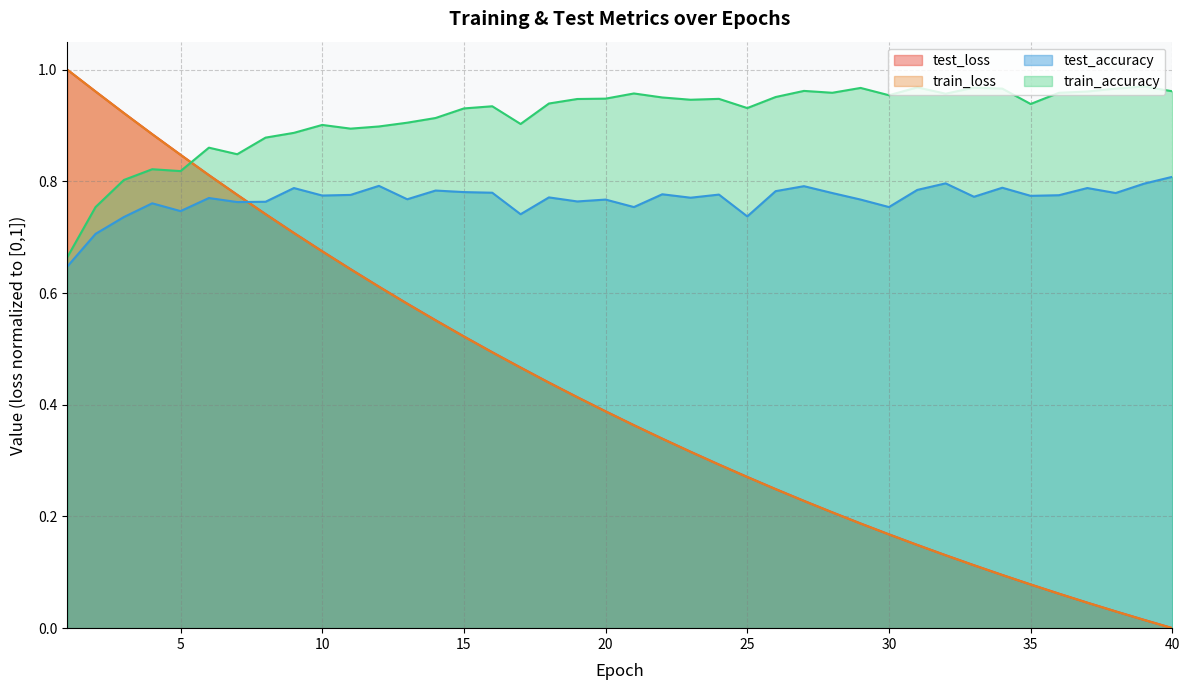

Reading left to right, transcribe all the data shown in this chart.

test_loss: 1=1.0	2=1.0	3=0.9	4=0.9	5=0.8	6=0.8	7=0.8	8=0.7	9=0.7	10=0.7	11=0.6	12=0.6	13=0.6	14=0.6	15=0.5	16=0.5	17=0.5	18=0.4	19=0.4	20=0.4	21=0.4	22=0.3	23=0.3	24=0.3	25=0.3	26=0.2	27=0.2	28=0.2	29=0.2	30=0.2	31=0.1	32=0.1	33=0.1	34=0.1	35=0.1	36=0.1	37=0.0	38=0.0	39=0.0	40=0.0
train_loss: 1=1.0	2=1.0	3=0.9	4=0.9	5=0.8	6=0.8	7=0.8	8=0.7	9=0.7	10=0.7	11=0.6	12=0.6	13=0.6	14=0.6	15=0.5	16=0.5	17=0.5	18=0.4	19=0.4	20=0.4	21=0.4	22=0.3	23=0.3	24=0.3	25=0.3	26=0.2	27=0.2	28=0.2	29=0.2	30=0.2	31=0.1	32=0.1	33=0.1	34=0.1	35=0.1	36=0.1	37=0.0	38=0.0	39=0.0	40=0.0
test_accuracy: 1=0.6	2=0.7	3=0.7	4=0.8	5=0.7	6=0.8	7=0.8	8=0.8	9=0.8	10=0.8	11=0.8	12=0.8	13=0.8	14=0.8	15=0.8	16=0.8	17=0.7	18=0.8	19=0.8	20=0.8	21=0.8	22=0.8	23=0.8	24=0.8	25=0.7	26=0.8	27=0.8	28=0.8	29=0.8	30=0.8	31=0.8	32=0.8	33=0.8	34=0.8	35=0.8	36=0.8	37=0.8	38=0.8	39=0.8	40=0.8
train_accuracy: 1=0.7	2=0.8	3=0.8	4=0.8	5=0.8	6=0.9	7=0.8	8=0.9	9=0.9	10=0.9	11=0.9	12=0.9	13=0.9	14=0.9	15=0.9	16=0.9	17=0.9	18=0.9	19=0.9	20=0.9	21=1.0	22=1.0	23=0.9	24=0.9	25=0.9	26=1.0	27=1.0	28=1.0	29=1.0	30=1.0	31=1.0	32=1.0	33=1.0	34=1.0	35=0.9	36=1.0	37=1.0	38=1.0	39=1.0	40=1.0